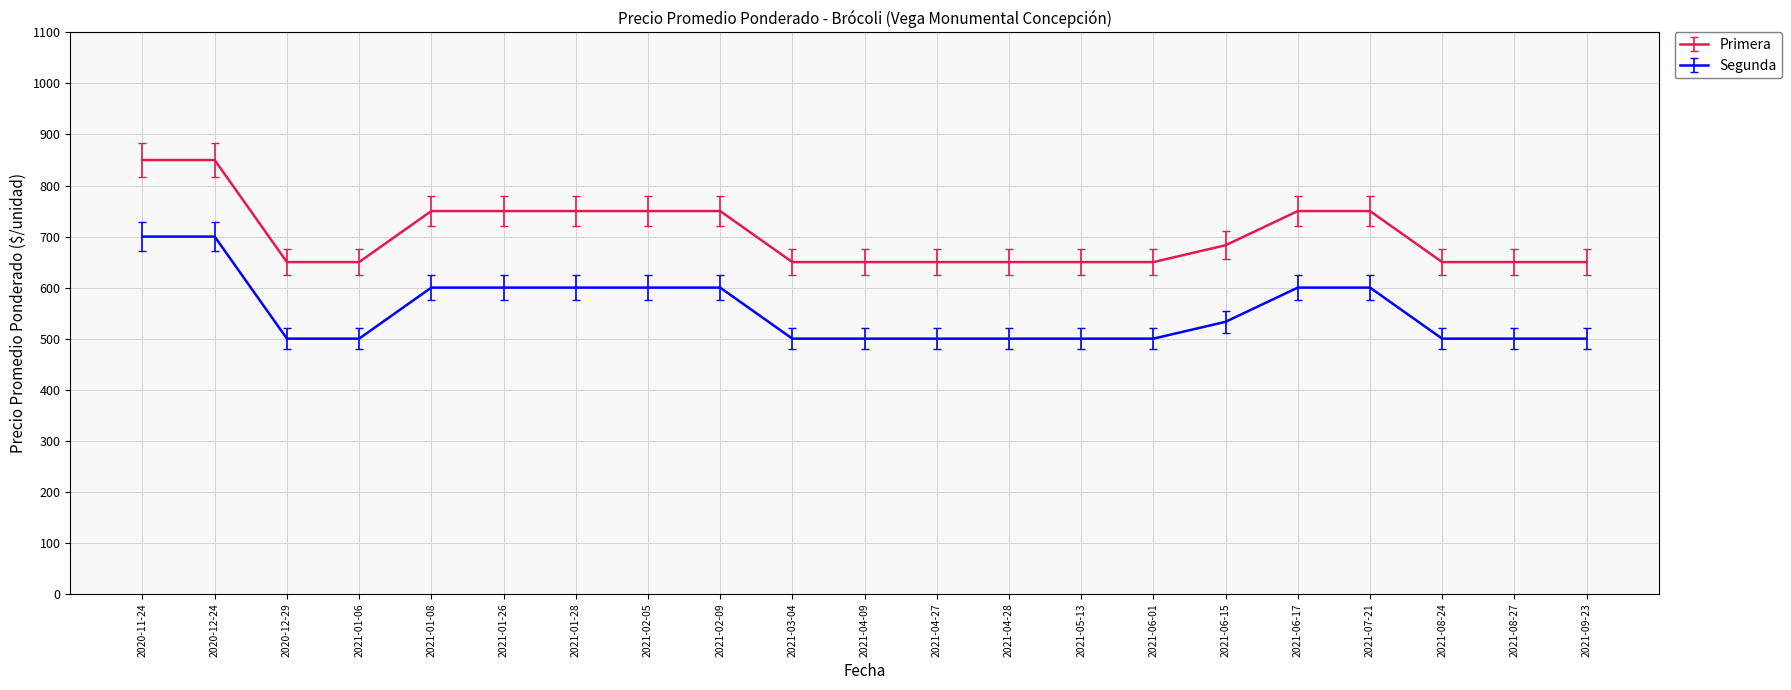

How many Primera values are between 650 and 750?

19